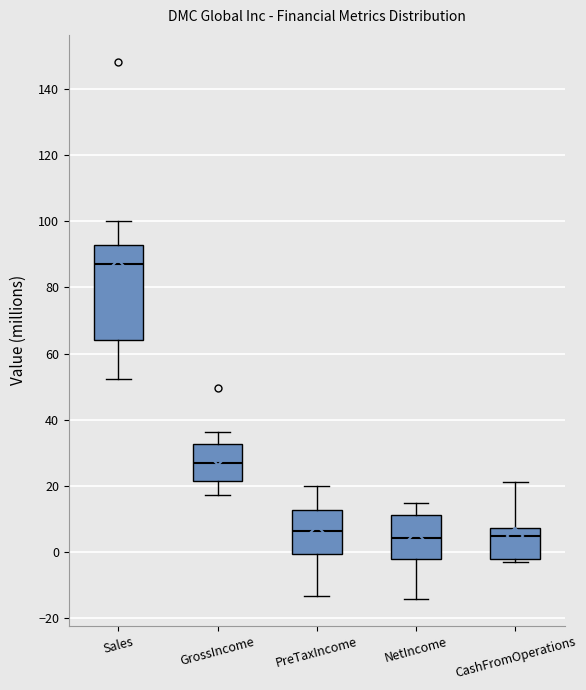

Reading left to right, transcribe this box plot: for each box, give where its median line is, the range the box spans, and where its two whiskers end, as read against the y-axis. The values are not printed on the chart, so give them approximately, as read against the axis.

Sales: median 88, box 64 to 92, whiskers 52 to 100
GrossIncome: median 28, box 22 to 32, whiskers 18 to 36
PreTaxIncome: median 6, box 0 to 12, whiskers -14 to 20
NetIncome: median 4, box -2 to 12, whiskers -14 to 14
CashFromOperations: median 4, box -2 to 8, whiskers -4 to 22